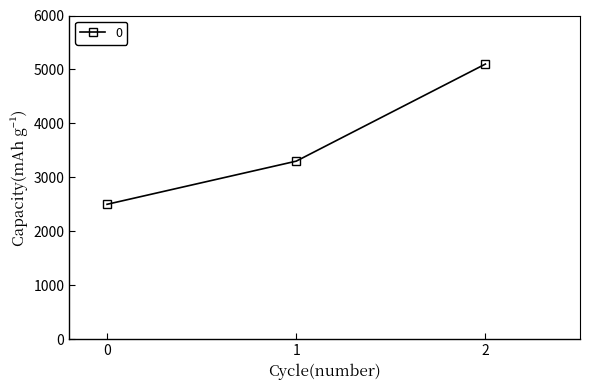

What is the greatest value displayed?

5100